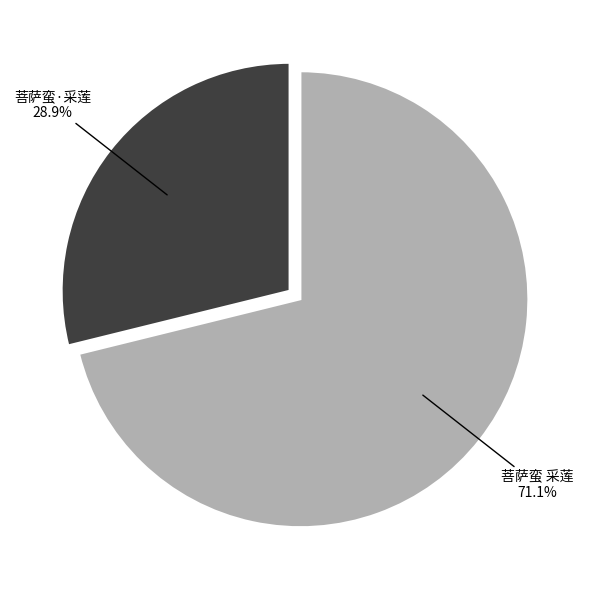

Count the number of slices in the pie.

2